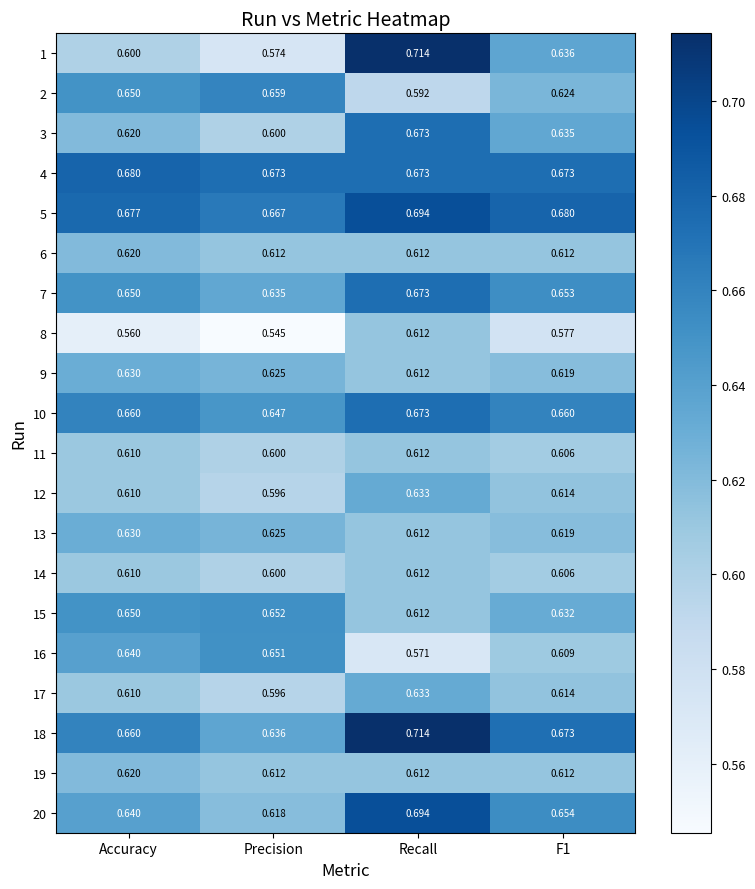

Where is 2 nearest to the value 0?

Recall